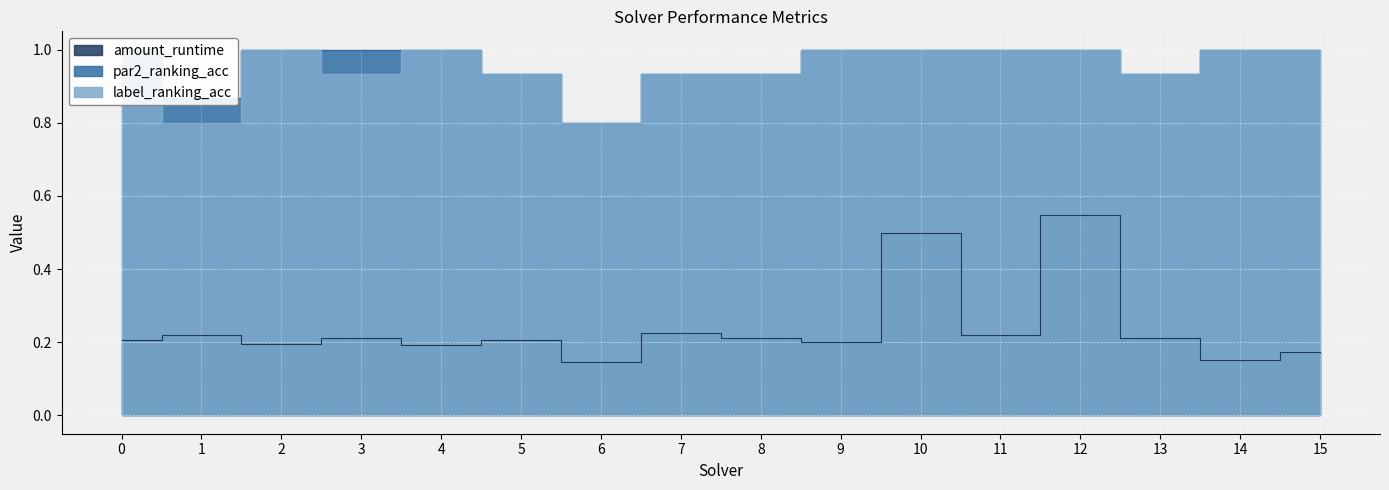

Reading left to right, transcribe all the data shown in this chart.

amount_runtime: 0.2	0.2	0.2	0.2	0.2	0.2	0.1	0.2	0.2	0.2	0.5	0.2	0.5	0.2	0.2	0.2
par2_ranking_acc: 1.0	0.9	1.0	1.0	1.0	0.9	0.8	0.9	0.9	1.0	1.0	1.0	1.0	0.9	1.0	1.0
label_ranking_acc: 1.0	0.8	1.0	0.9	1.0	0.9	0.8	0.9	0.9	1.0	1.0	1.0	1.0	0.9	1.0	1.0